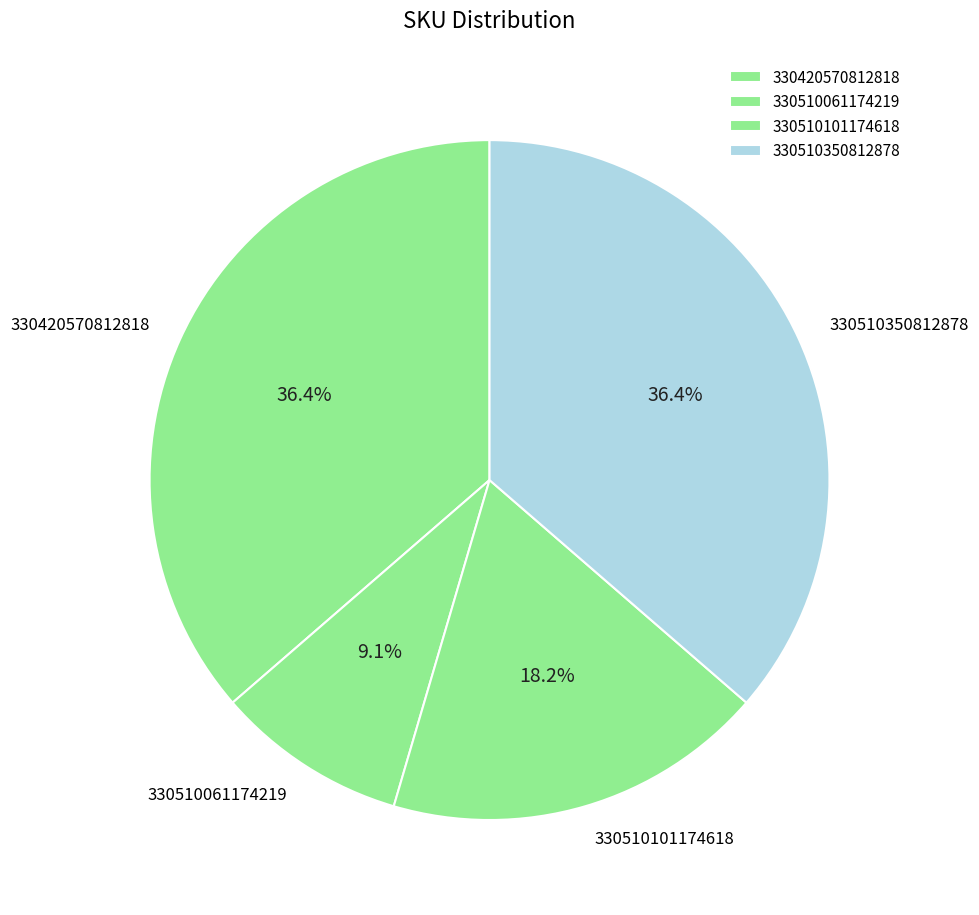

What percentage do 330510350812878 and 330510101174618 together represent?

54.5%